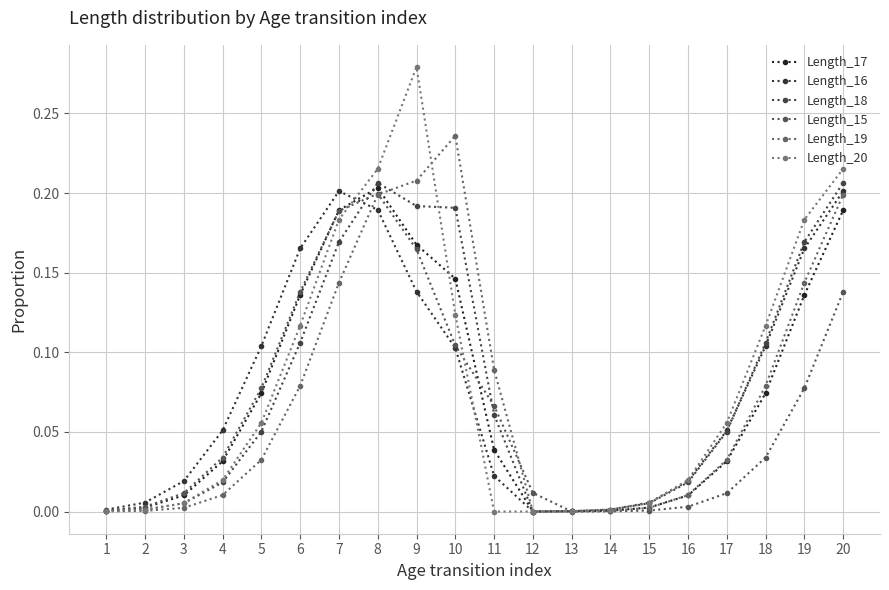

What is the difference between the second highest and second lowest values in the Length_16 series?

0.2